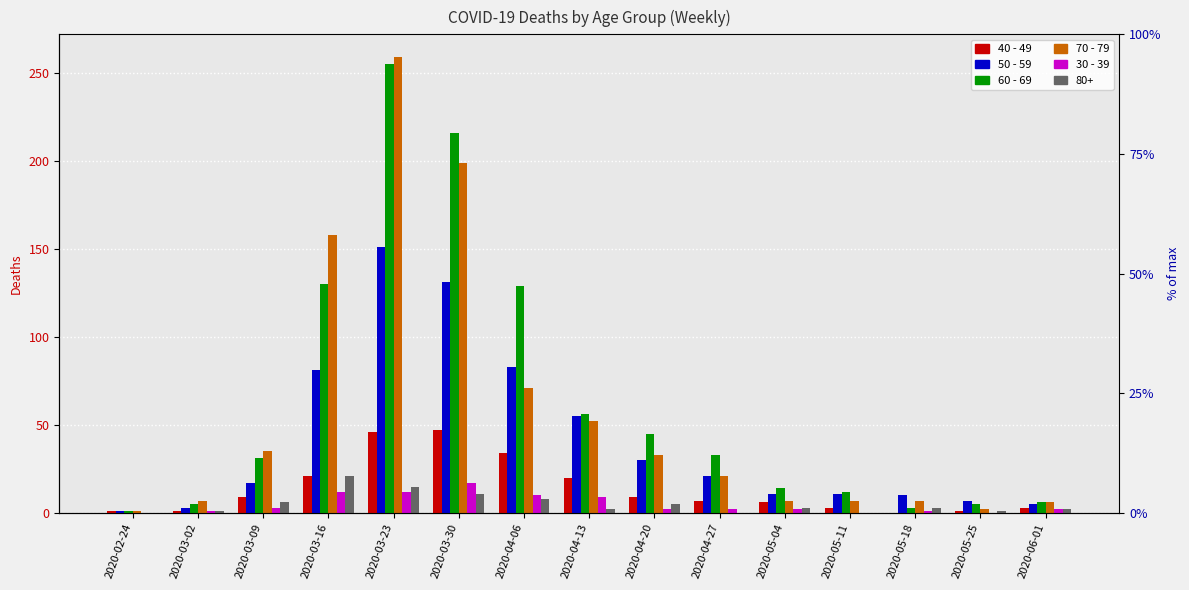

How many values in the 70 - 79 series exceed 21?

7